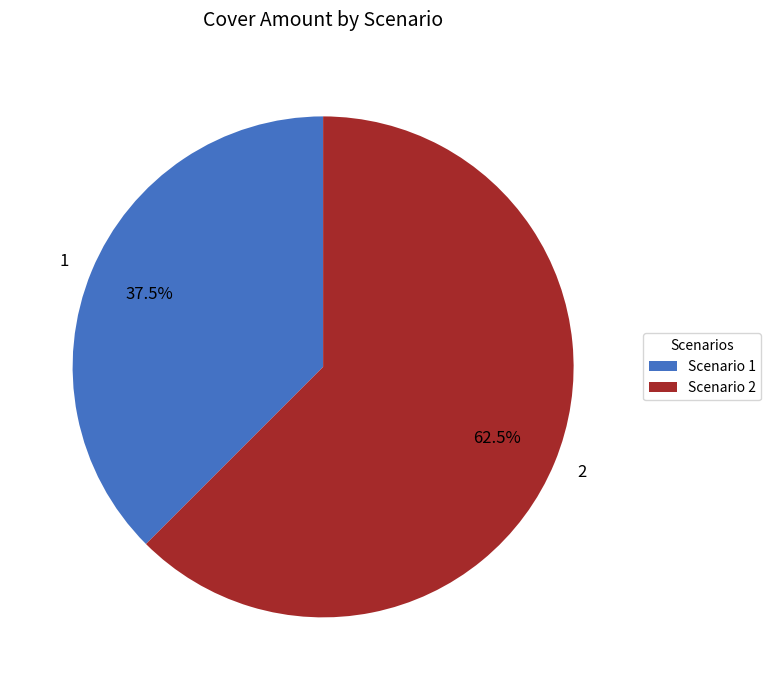

Do 1 and 2 together represent more than half of the pie?

Yes